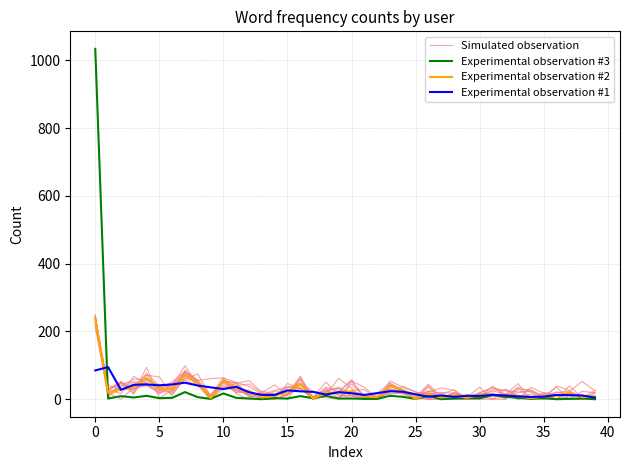

True or false: Experimental observation #3 and Experimental observation #1 cross at least once.

True